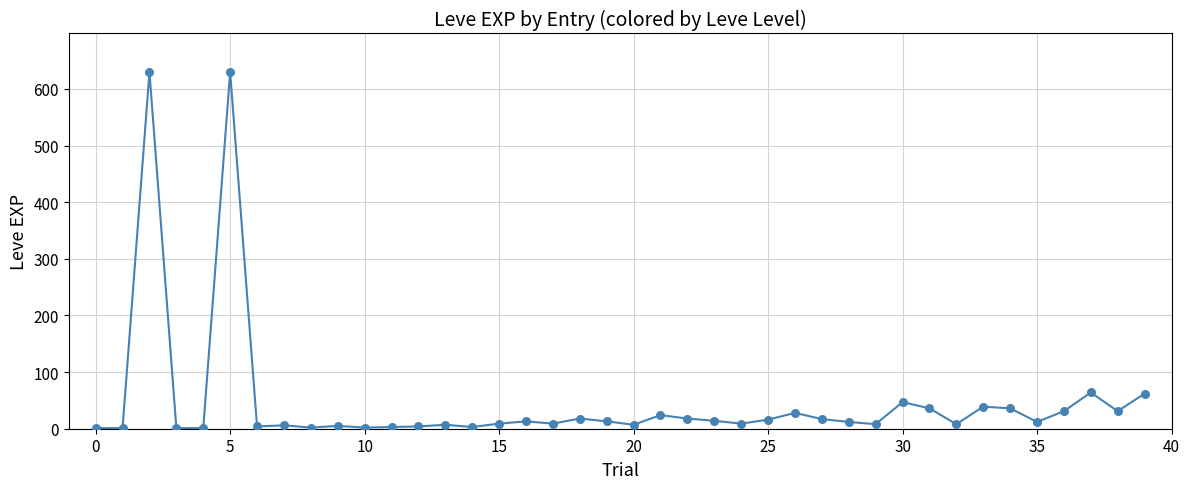

What is the greatest value displayed?

630